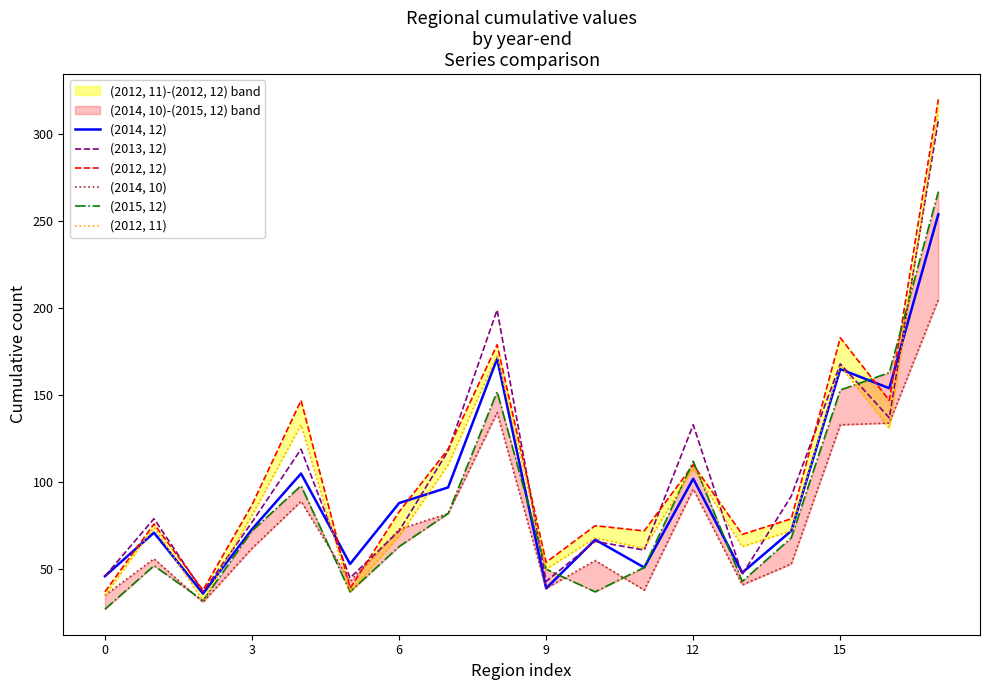

How many interior local peaks does the (2012, 12) series have?

6